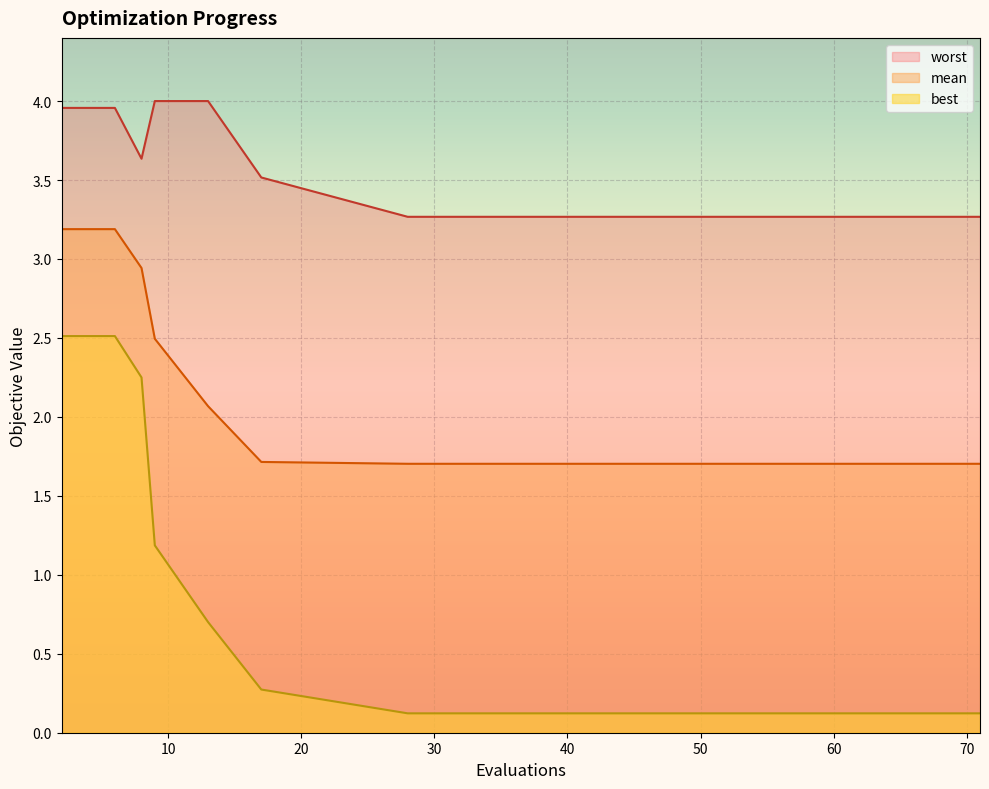

What is the difference between the maximum and minimum values in the worst series?

0.7